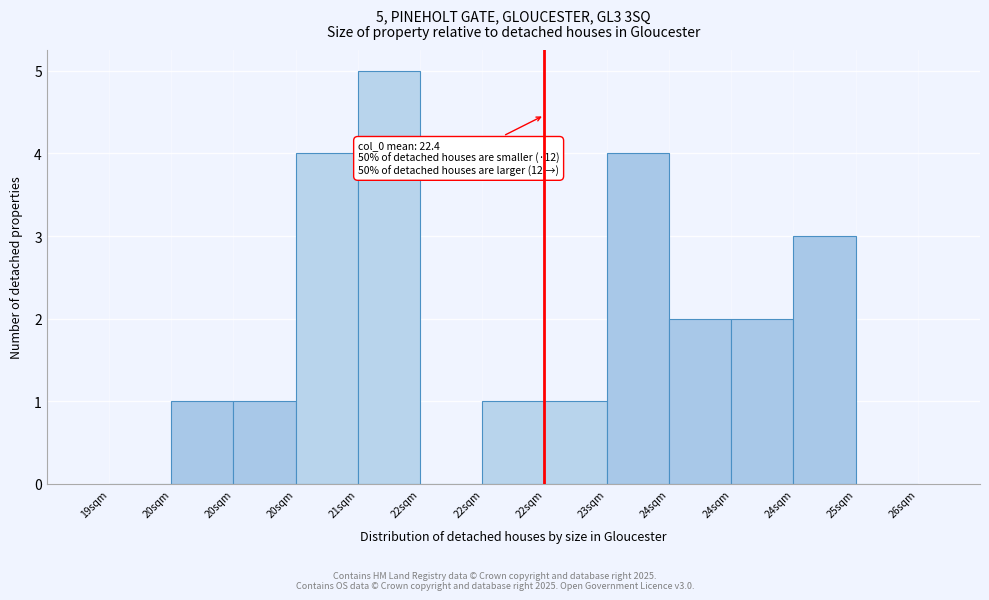

How many distinct data groups are displayed?

1